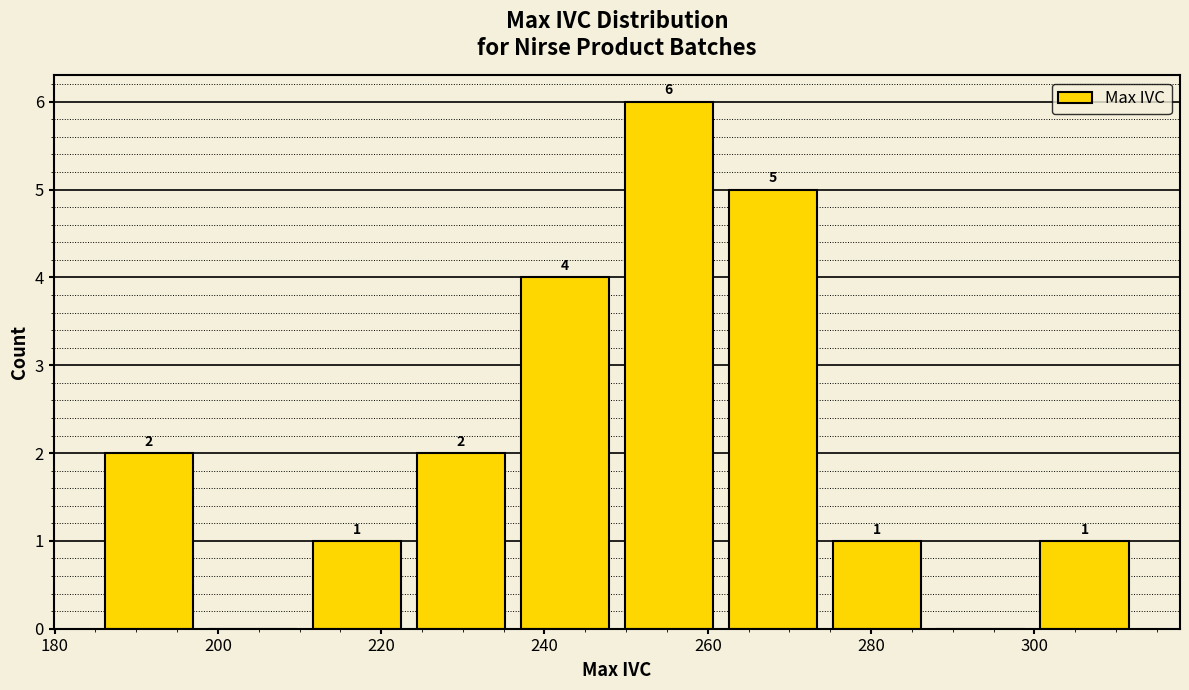

Over which range of the x-axis is the bar tallest?

248 to 262